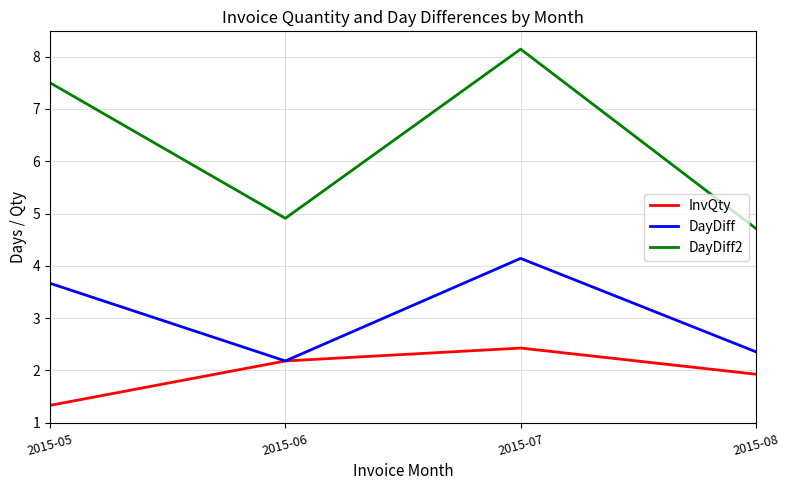

How many interior local valleys does the DayDiff series have?

1